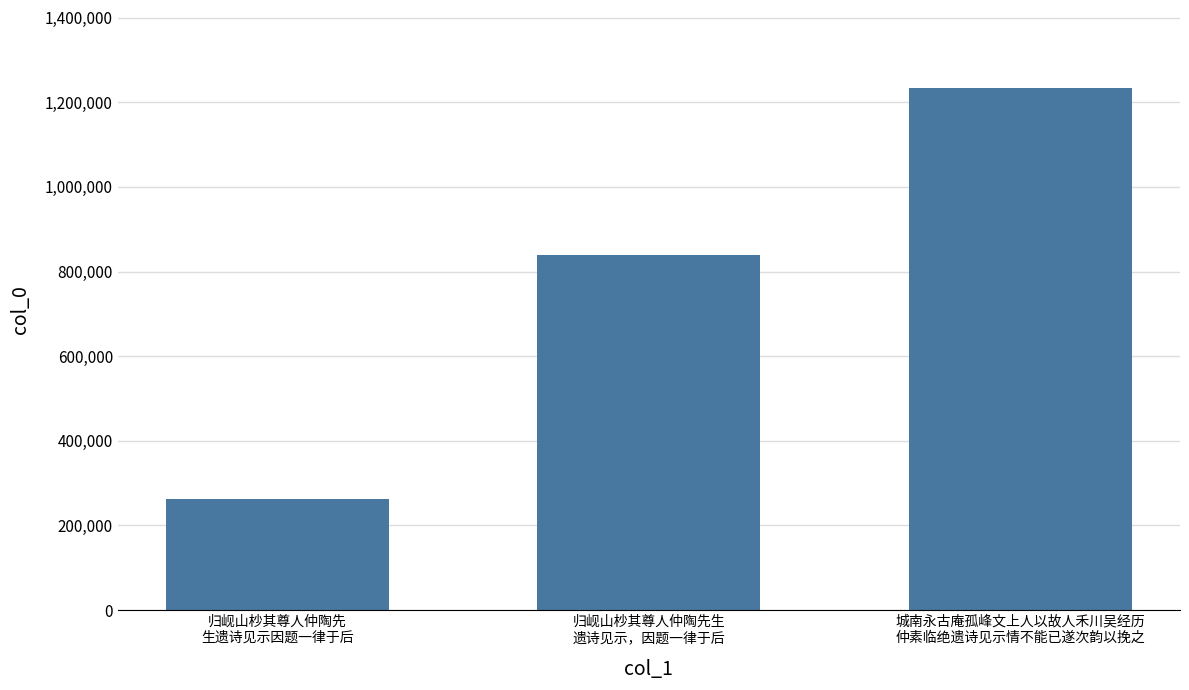

The chart shows a value of 2097666 at 城南永古庵孤峰文上人以故人禾川吴经历
仲素临绝遗诗见示情不能已遂次韵以挽之. True or false?

False